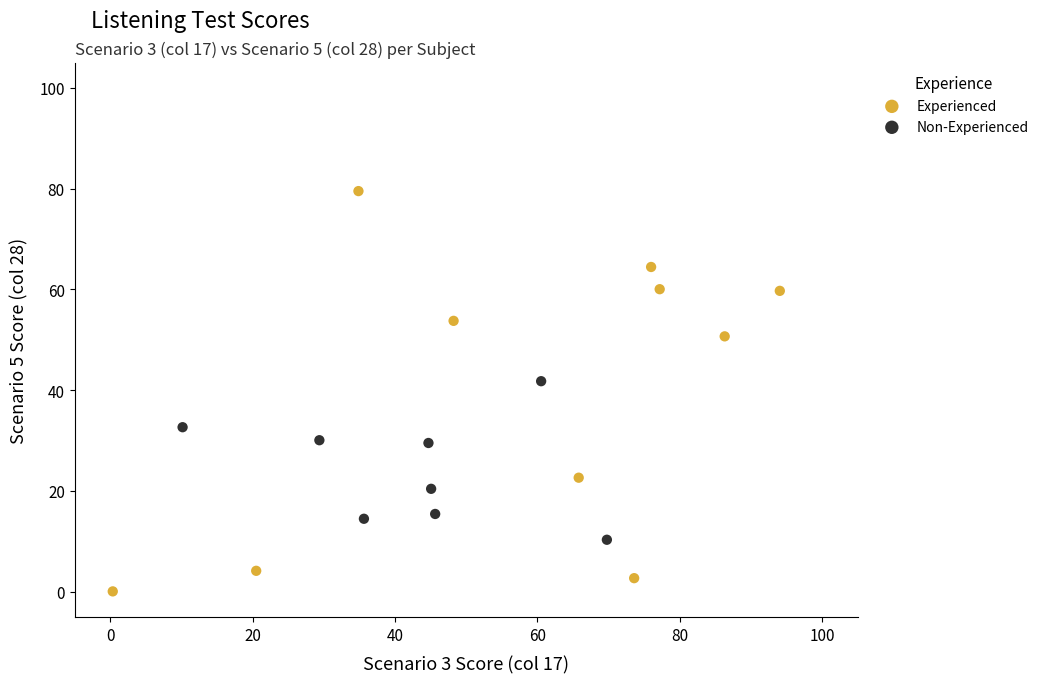

Which series has the largest Y range (max minus min)?

Experienced